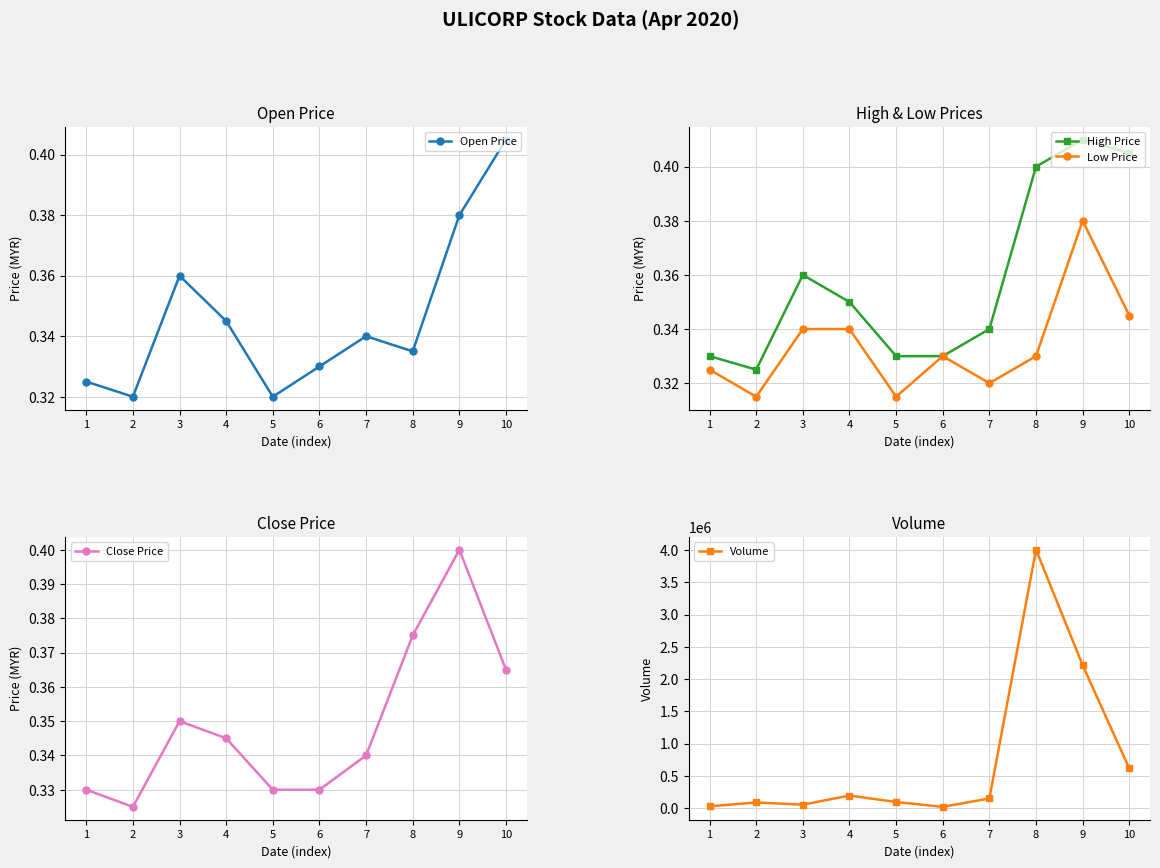

Between 1 and 7, which is larger?

7